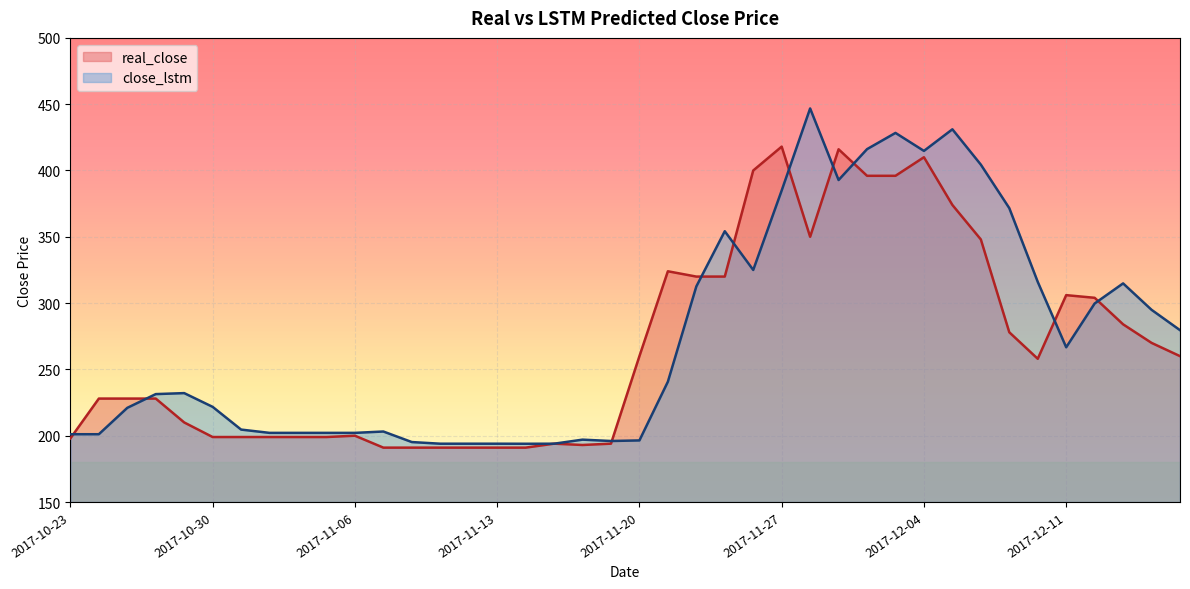

What is the difference between the highest and lowest values at 2017-12-11?

39.3